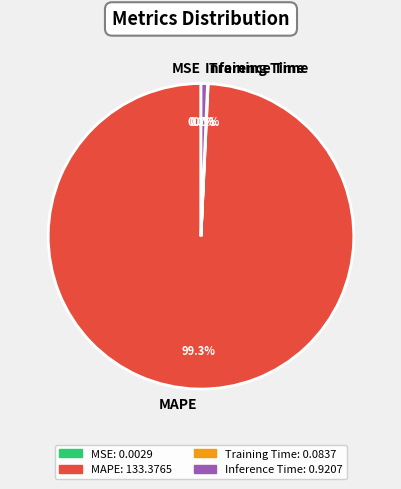

Which slice is the largest?

MAPE